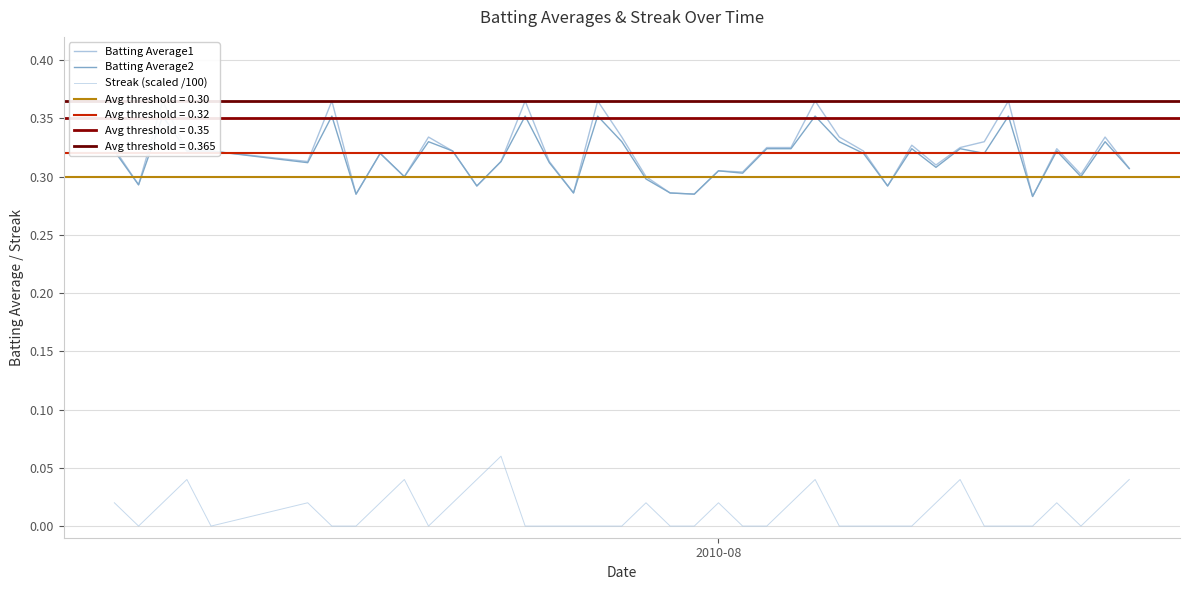

In Batting Average1, how many points are lower than both neighbors (excluding endpoints)?

12